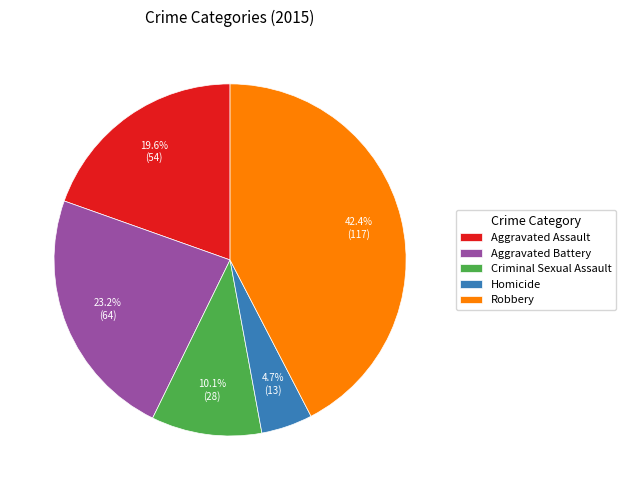

Do Criminal Sexual Assault and Aggravated Assault together represent more than half of the pie?

No